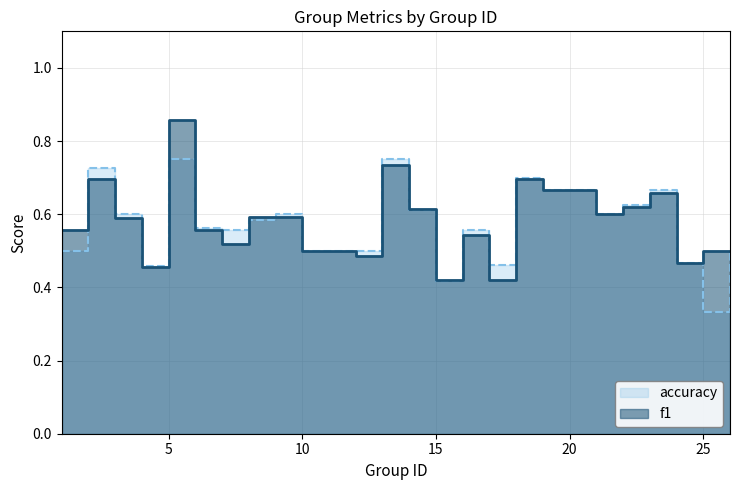

Is the value of f1 at 23 greater than the value of accuracy at 4?

Yes